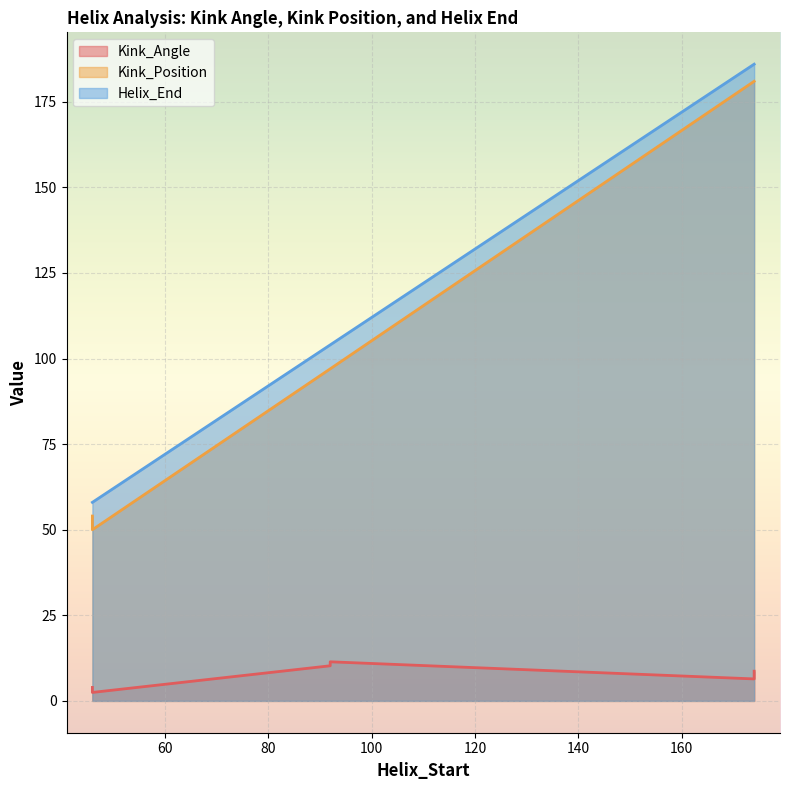

Count the number of categories in the chart.

6